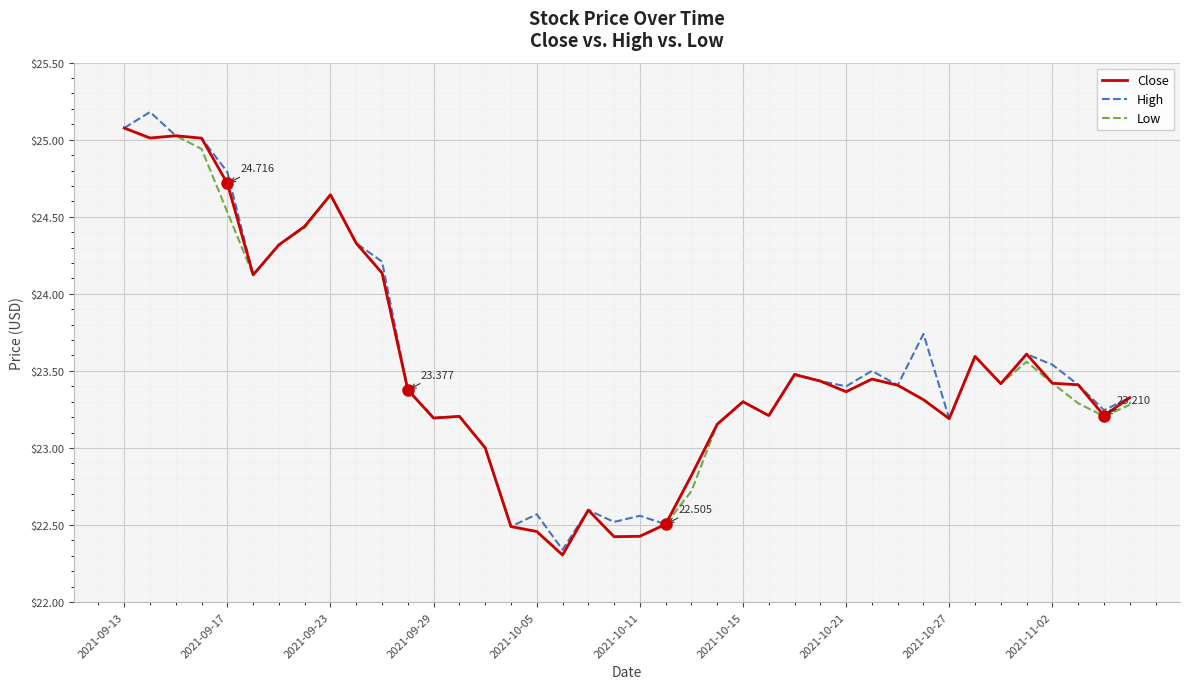

List the series in order of their peak value, lowest first.

Close, Low, High